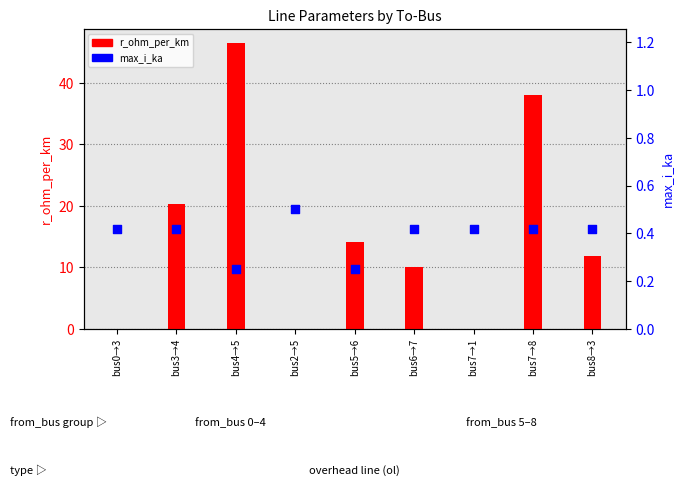

Is the value of max_i_ka at bus5→6 greater than the value of r_ohm_per_km at bus0→3?

Yes